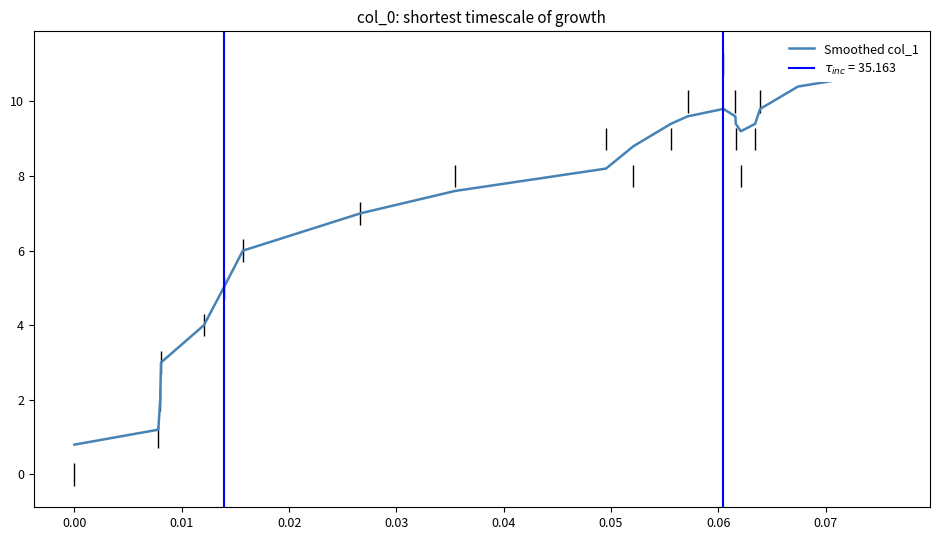

How many points are higher than both their immediate neighbors (excluding endpoints)?

1